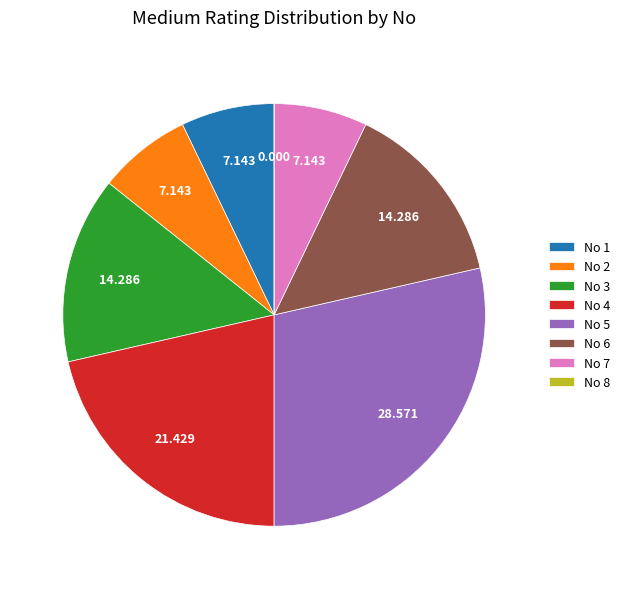

Is No 2 the majority of the pie?

No